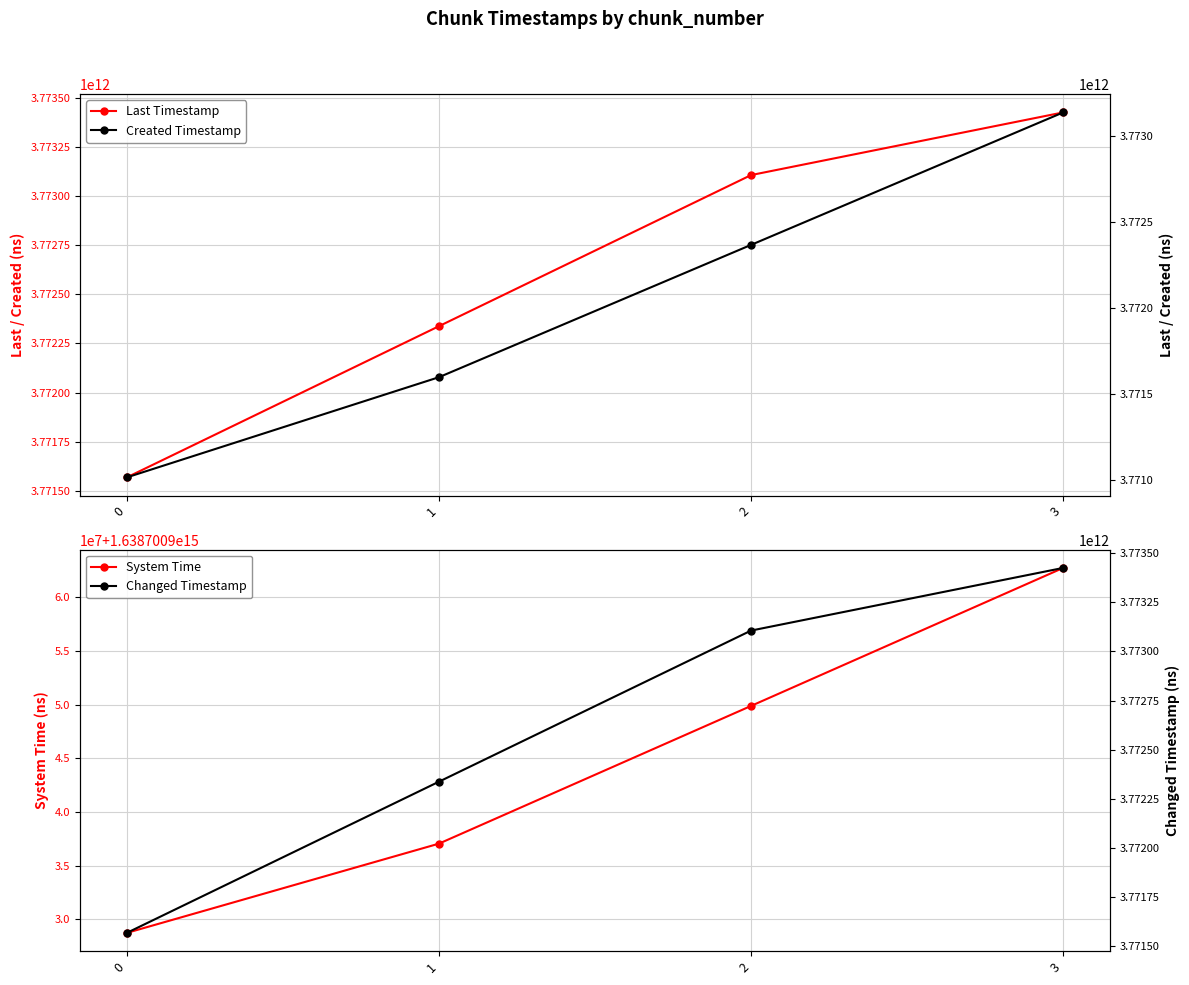

Is the value of Created Timestamp at 2 greater than the value of Last Timestamp at 0?

Yes